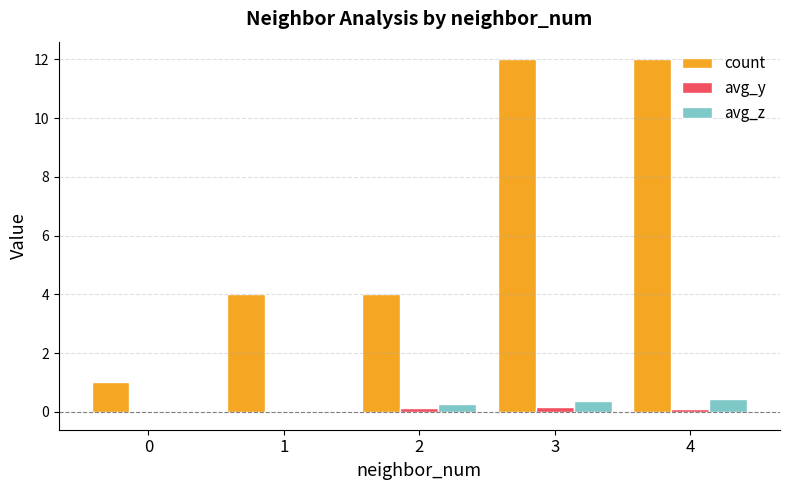

What is the sum of all count values?

33.0